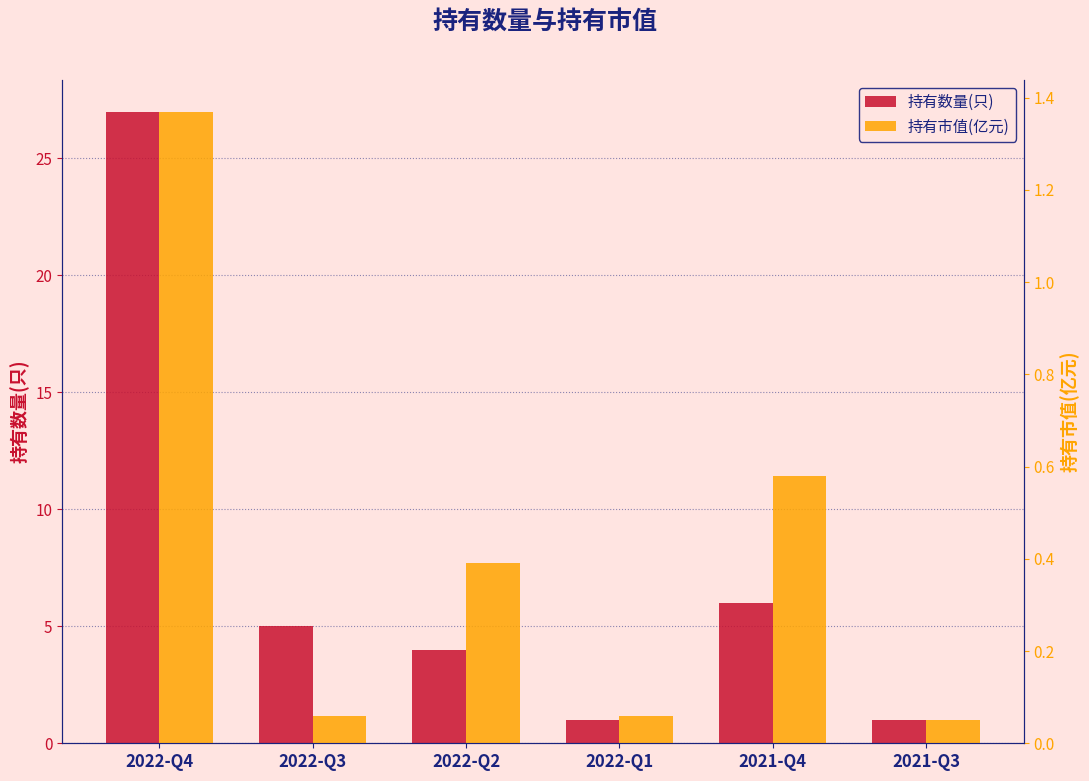

At which category is the sum across all series the highest?

2022-Q4